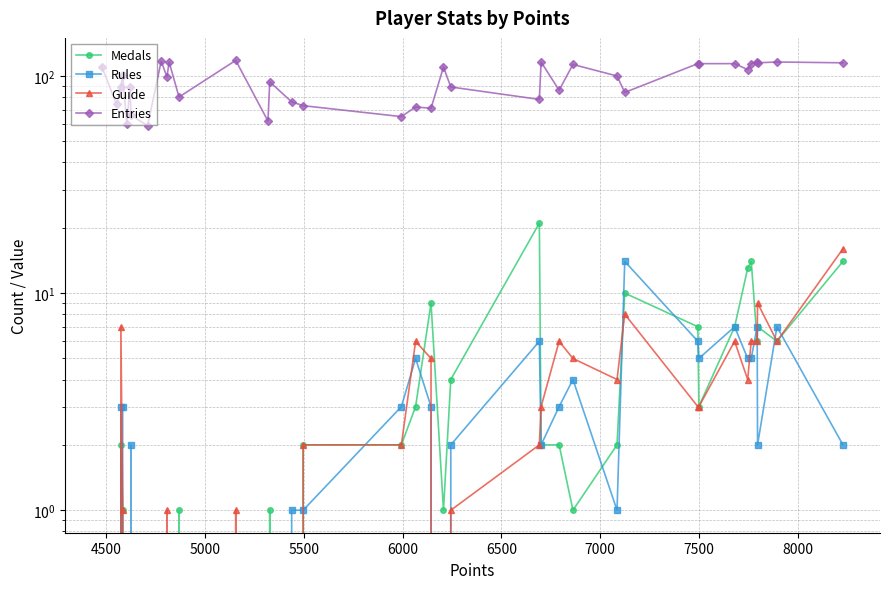

True or false: Guide has a value of 7 at 13.

False